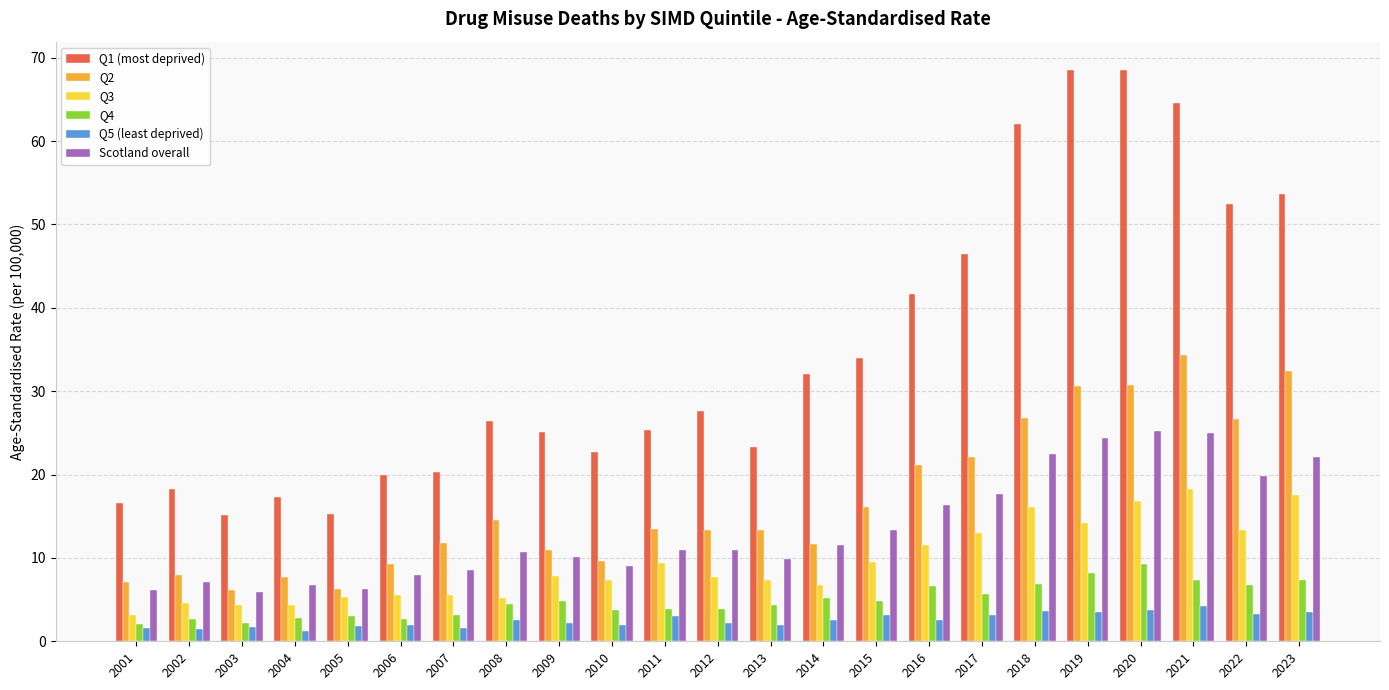

What are all the series names shown in the legend?

Q1 (most deprived), Q2, Q3, Q4, Q5 (least deprived), Scotland overall